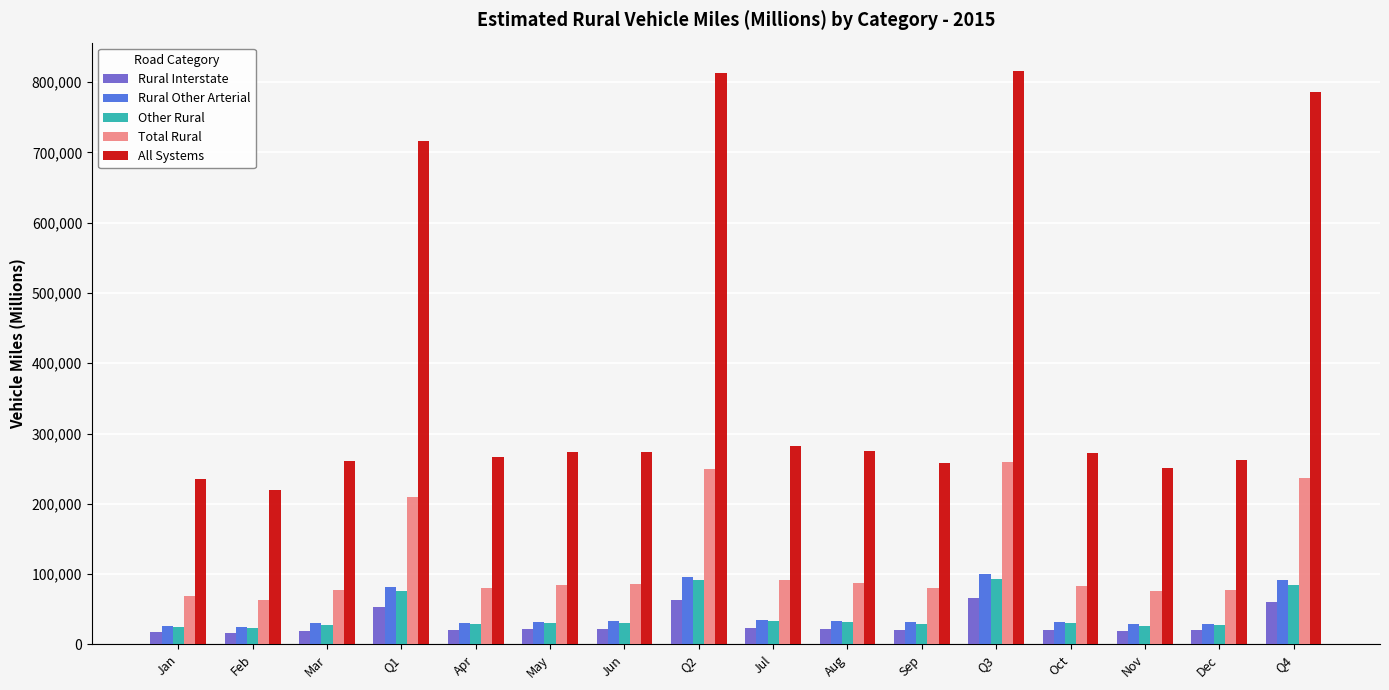

What is the maximum value for Total Rural?

259622